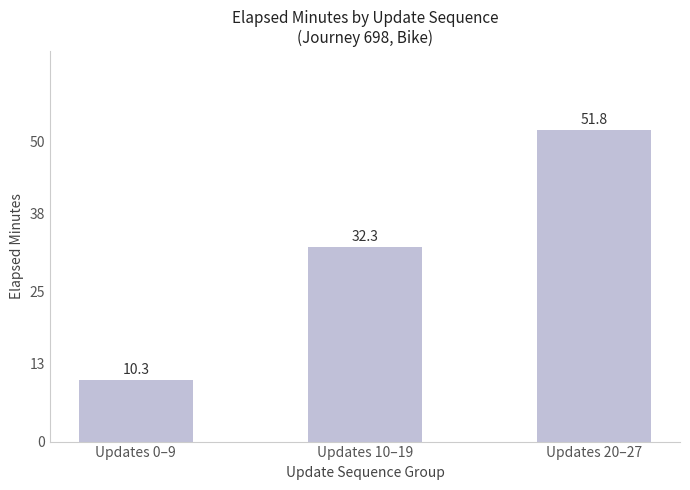

List the labels in order of value, largest first.

Updates 20–27, Updates 10–19, Updates 0–9